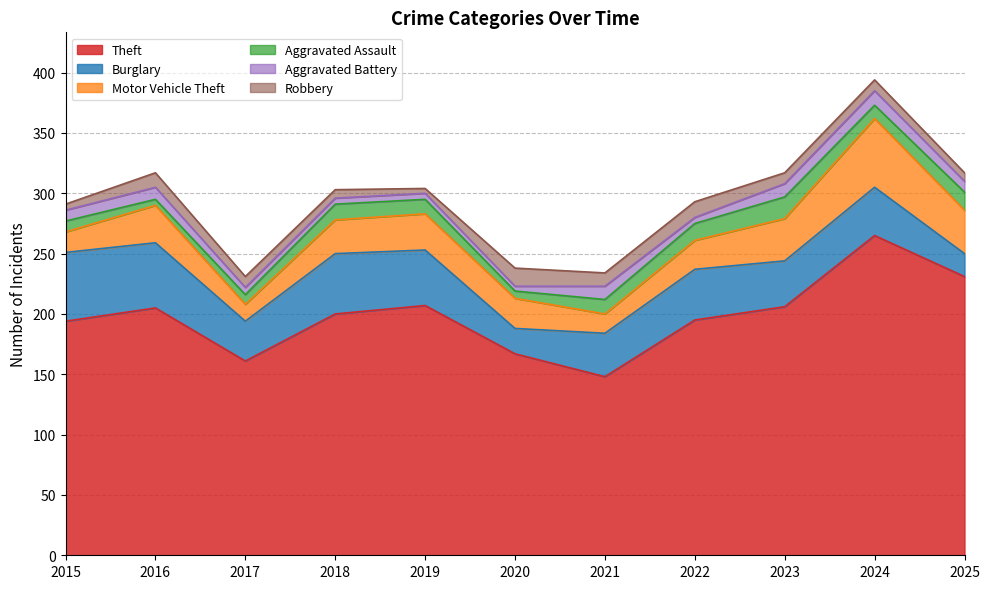

How many intersections are there between Robbery and Aggravated Battery?

4